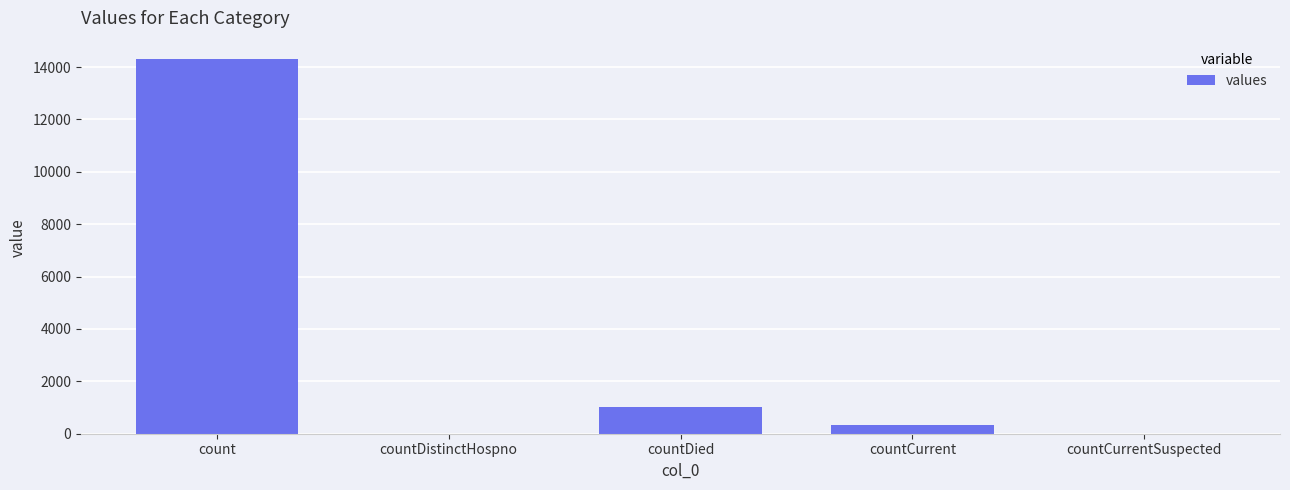

How many distinct data groups are displayed?

1